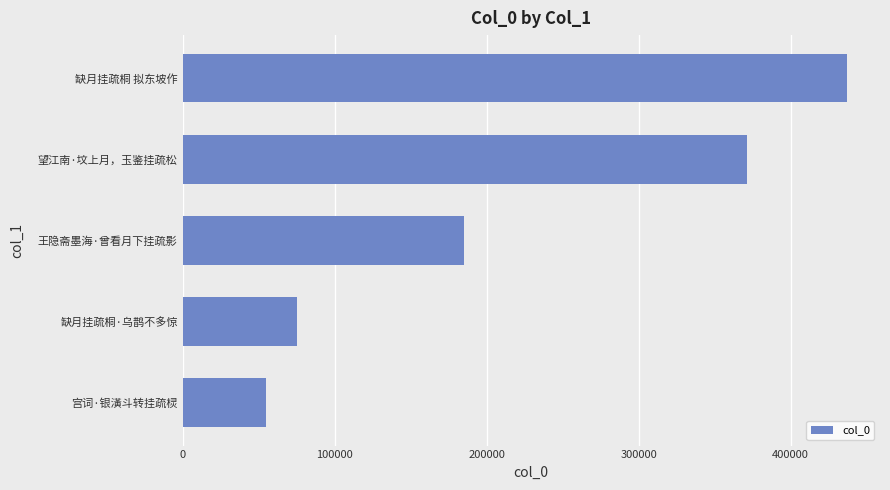

Reading bottom to top, transcribe all the data shown in this chart.

宫词·银潢斗转挂疏棂=55078	缺月挂疏桐·乌鹊不多惊=75050	王隐斋墨海·曾看月下挂疏影=185361	望江南·坟上月，玉鉴挂疏松=371236	缺月挂疏桐 拟东坡作=436964